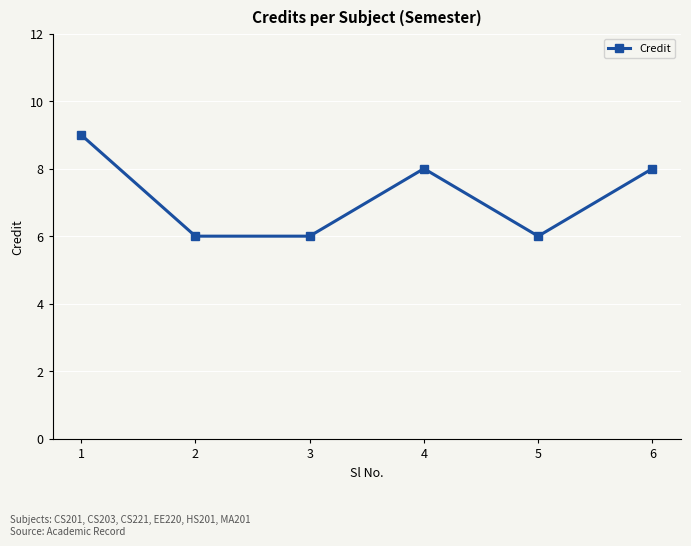

What is the value of the 1st point from the left?

9